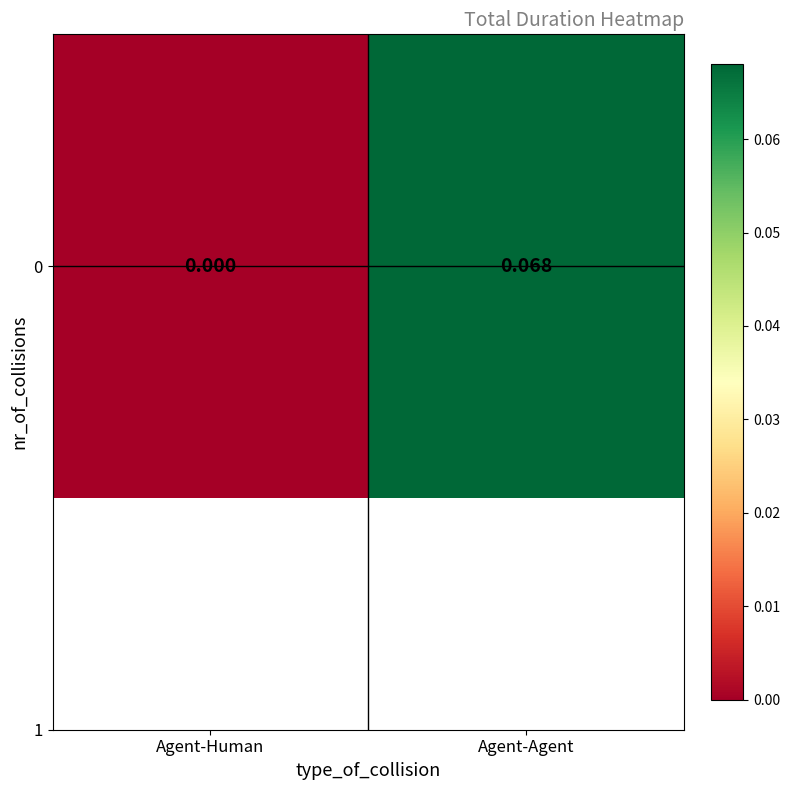

Rank the categories by value from lowest to highest.

Agent-Human, Agent-Agent